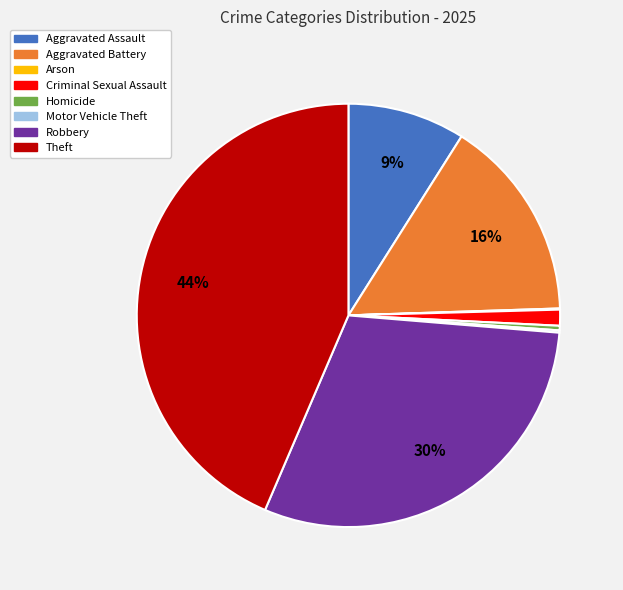

To the nearest percent, what is the average slice percentage?

12%